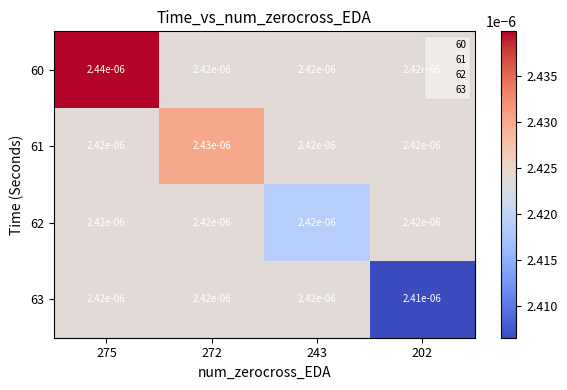

Is the value of 62 at 272 greater than the value of 60 at 275?

No